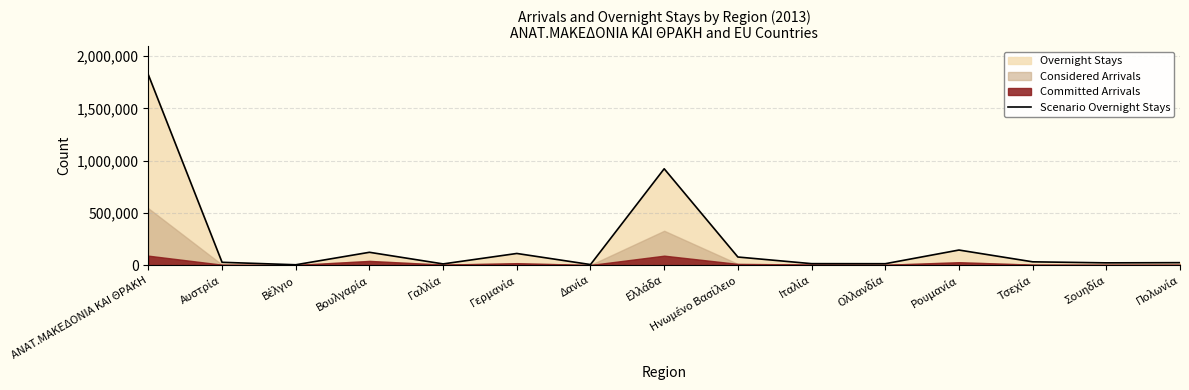

What is the label of the 1st point from the left?

ΑΝΑΤ.ΜΑΚΕΔΟΝΙΑ ΚΑΙ ΘΡΑΚΗ